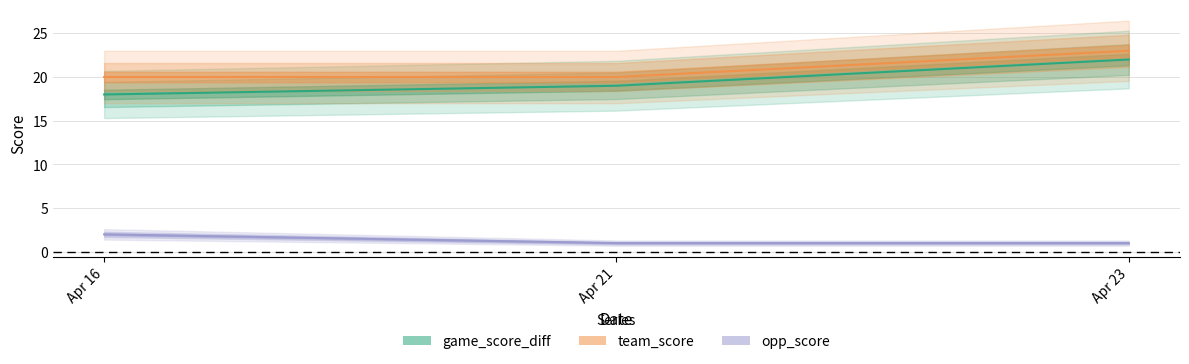

At how many categories does at least one series exceed 12?

3